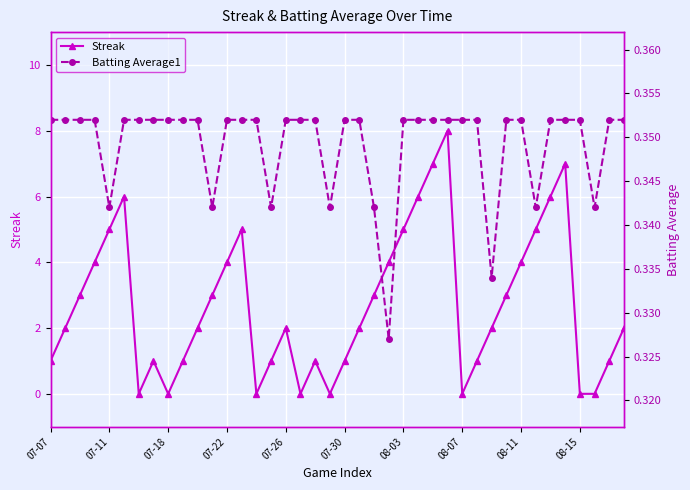

How many Batting Average1 values are between 0 and 1?

40